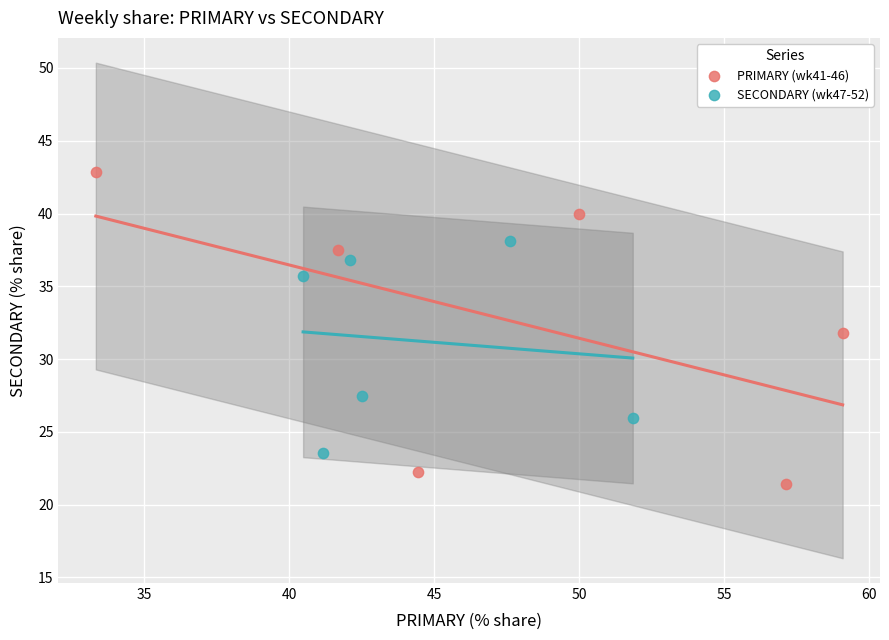

What are all the series names shown in the legend?

PRIMARY (wk41-46), SECONDARY (wk47-52)